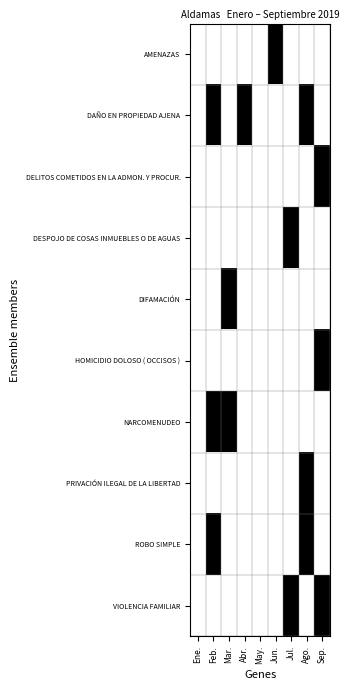

Reading left to right, extract all data points from this chart.

AMENAZAS: Ene.=0	Feb.=0	Mar.=0	Abr.=0	May.=0	Jun.=1	Jul.=0	Ago.=0	Sep.=0
DAÑO EN PROPIEDAD AJENA: Ene.=0	Feb.=1	Mar.=0	Abr.=1	May.=0	Jun.=0	Jul.=0	Ago.=1	Sep.=0
DELITOS COMETIDOS EN LA ADMON. Y PROCUR.: Ene.=0	Feb.=0	Mar.=0	Abr.=0	May.=0	Jun.=0	Jul.=0	Ago.=0	Sep.=1
DESPOJO DE COSAS INMUEBLES O DE AGUAS: Ene.=0	Feb.=0	Mar.=0	Abr.=0	May.=0	Jun.=0	Jul.=1	Ago.=0	Sep.=0
DIFAMACIÓN: Ene.=0	Feb.=0	Mar.=1	Abr.=0	May.=0	Jun.=0	Jul.=0	Ago.=0	Sep.=0
HOMICIDIO DOLOSO ( OCCISOS ): Ene.=0	Feb.=0	Mar.=0	Abr.=0	May.=0	Jun.=0	Jul.=0	Ago.=0	Sep.=1
NARCOMENUDEO: Ene.=0	Feb.=1	Mar.=1	Abr.=0	May.=0	Jun.=0	Jul.=0	Ago.=0	Sep.=0
PRIVACIÓN ILEGAL DE LA LIBERTAD: Ene.=0	Feb.=0	Mar.=0	Abr.=0	May.=0	Jun.=0	Jul.=0	Ago.=1	Sep.=0
ROBO SIMPLE: Ene.=0	Feb.=1	Mar.=0	Abr.=0	May.=0	Jun.=0	Jul.=0	Ago.=1	Sep.=0
VIOLENCIA FAMILIAR: Ene.=0	Feb.=0	Mar.=0	Abr.=0	May.=0	Jun.=0	Jul.=1	Ago.=0	Sep.=1